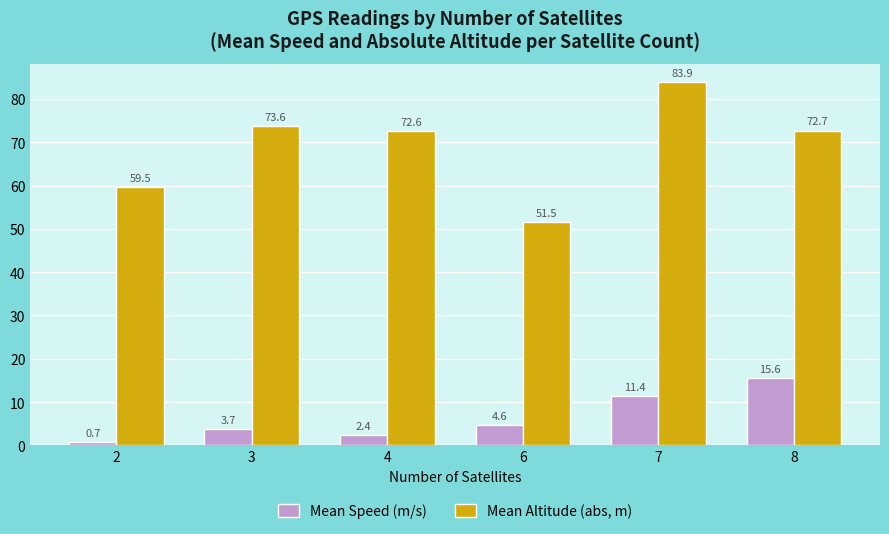

What is the maximum value for Mean Speed (m/s)?

15.6